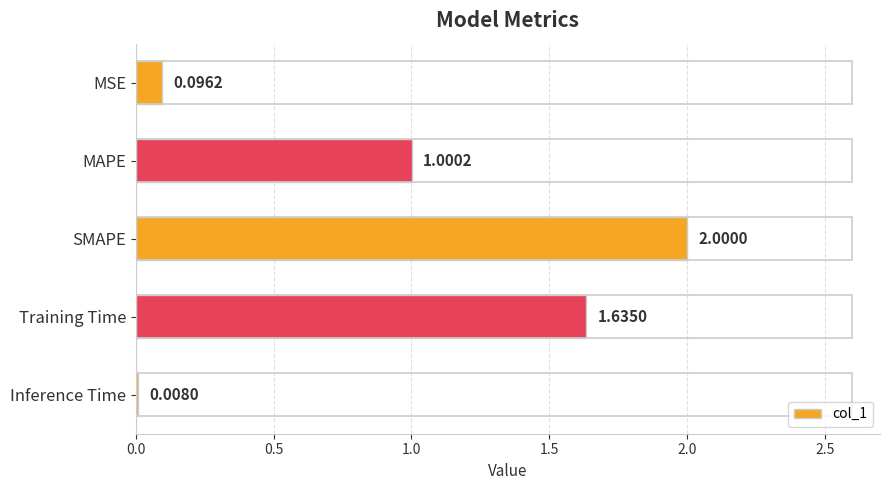

Which category has the highest value across all series?

SMAPE